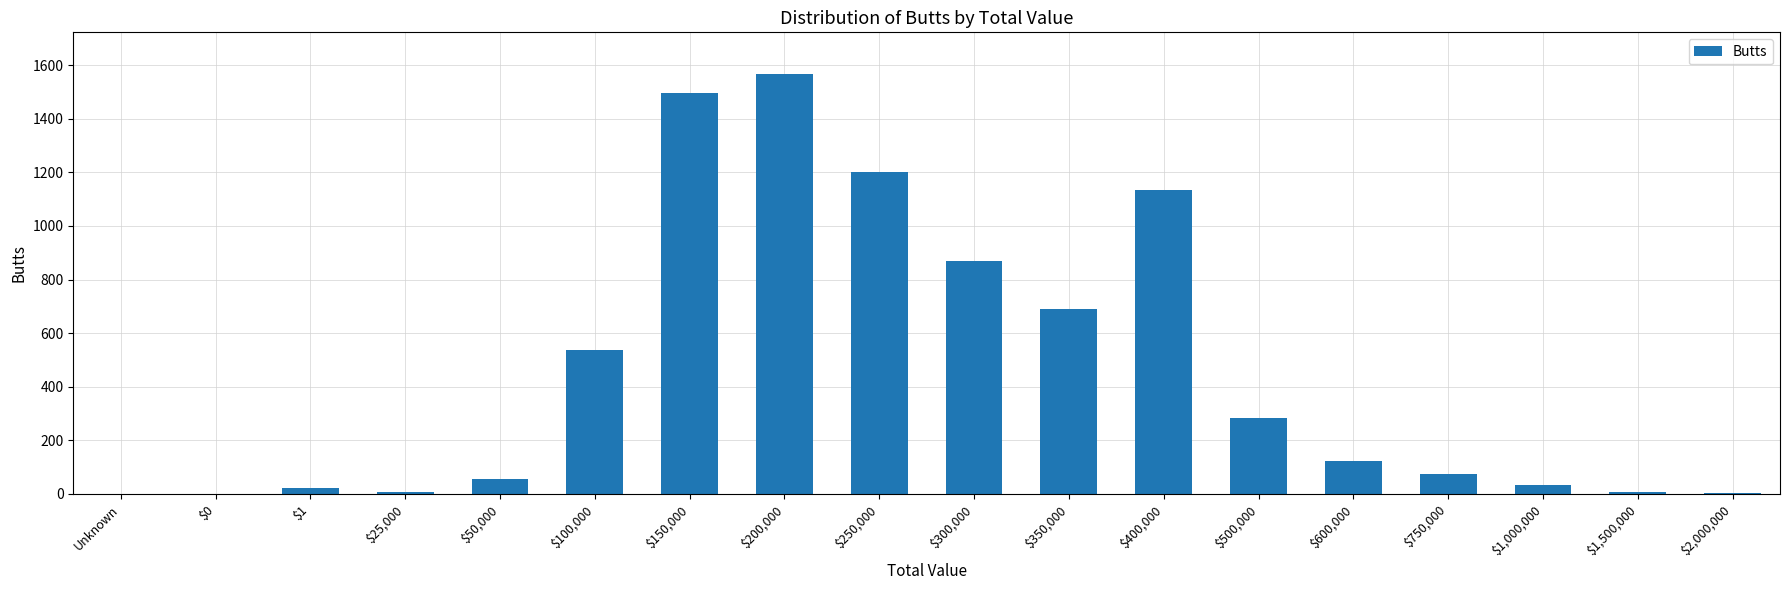

Which label corresponds to the largest value in the chart?

$200,000